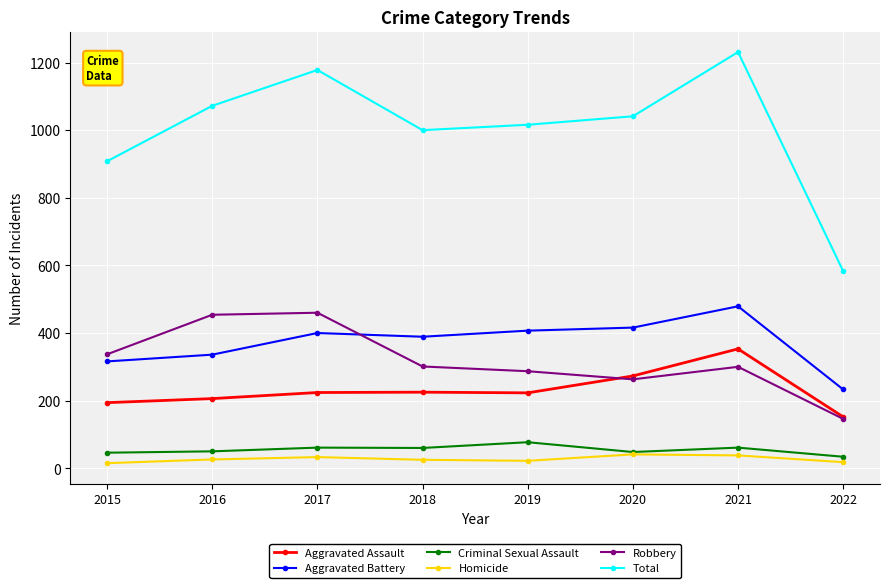

What is the value of the Robbery point at the 7th from the left?

300